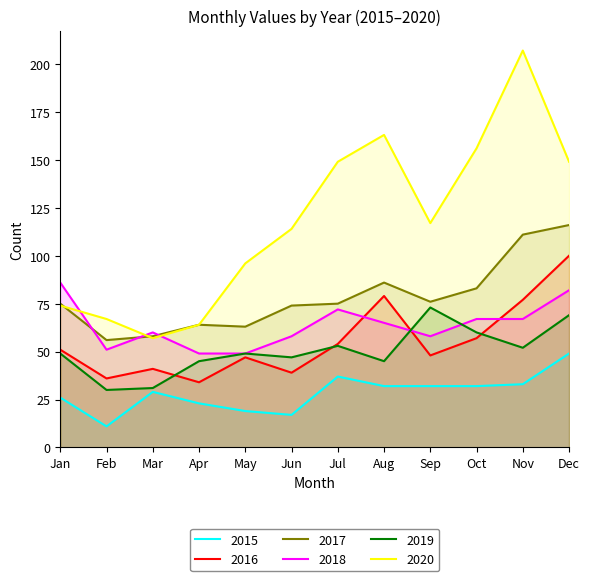

How many lines are shown in the chart?

6